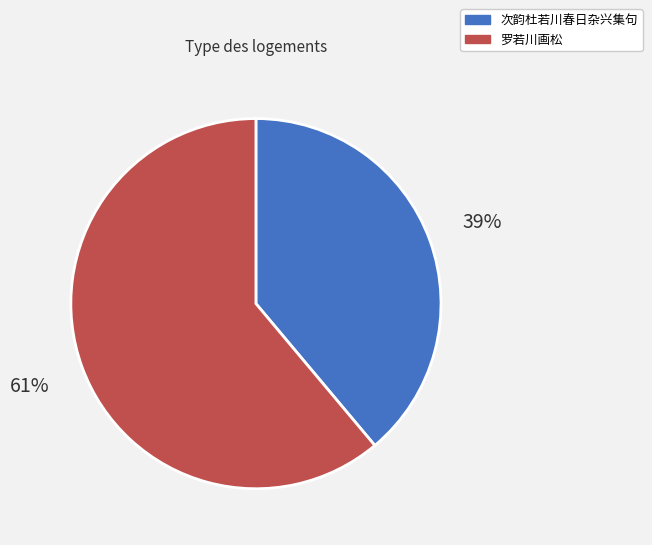

How many segments does this pie chart have?

2